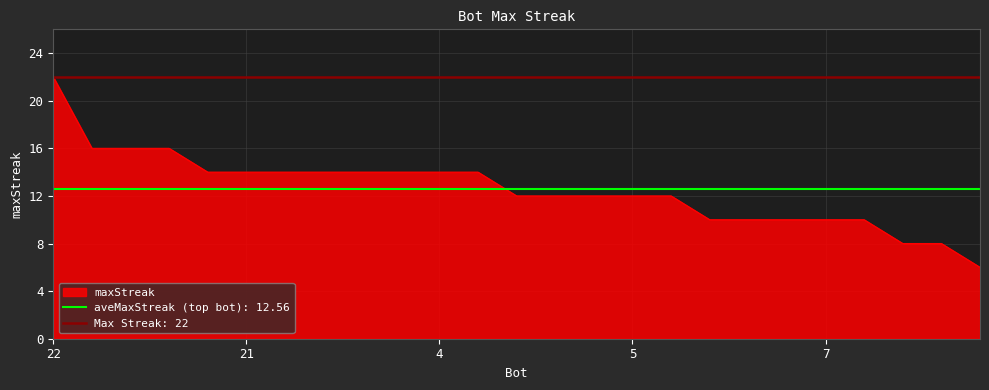

At which label is the value closest to 14?

23